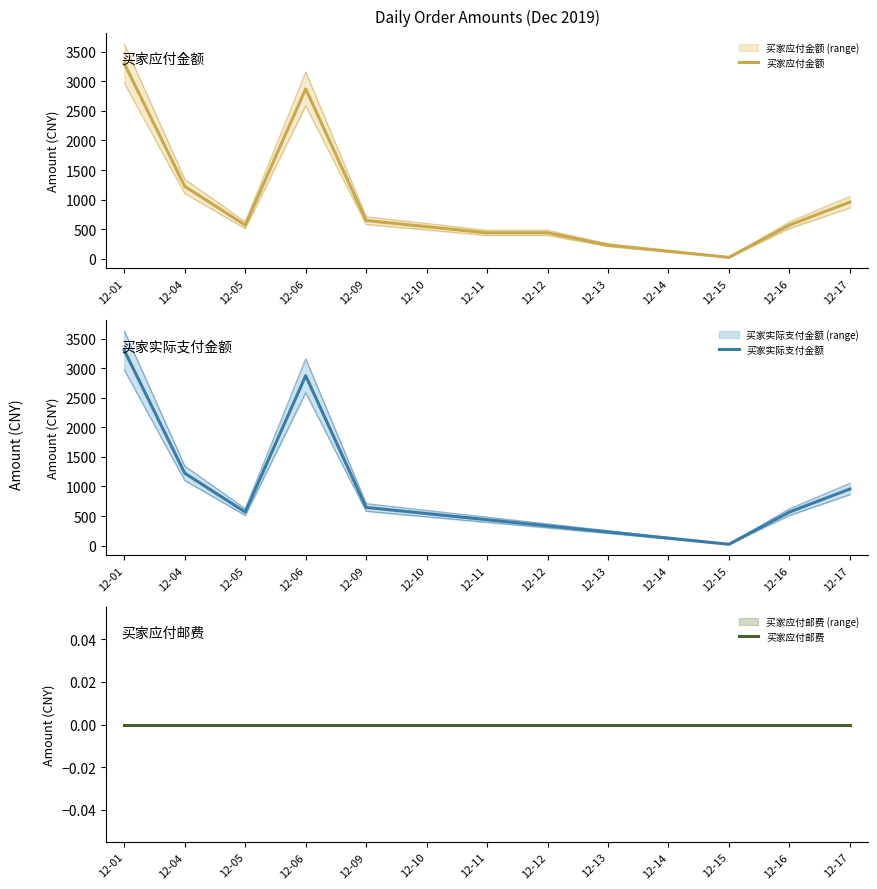

Rank the series at 12-04 from lowest to highest value.

买家应付邮费, 买家应付金额, 买家实际支付金额